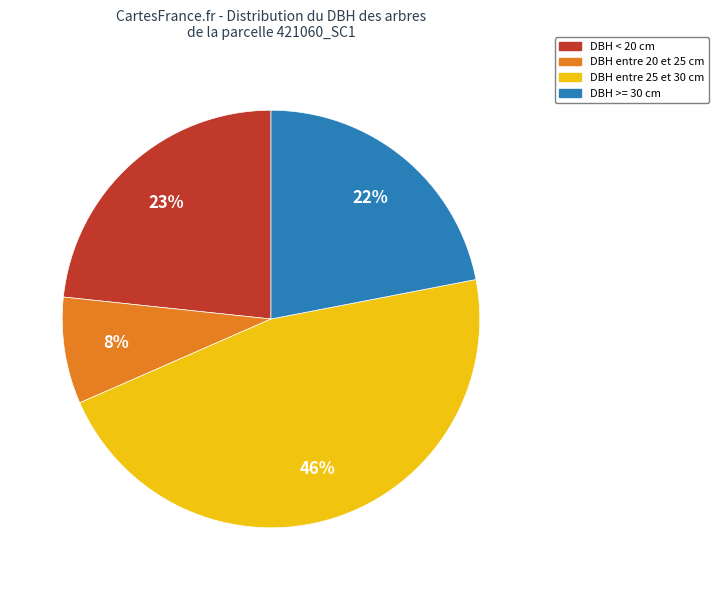

To the nearest percent, what is the difference between the largest and smallest slice percentages?

38%